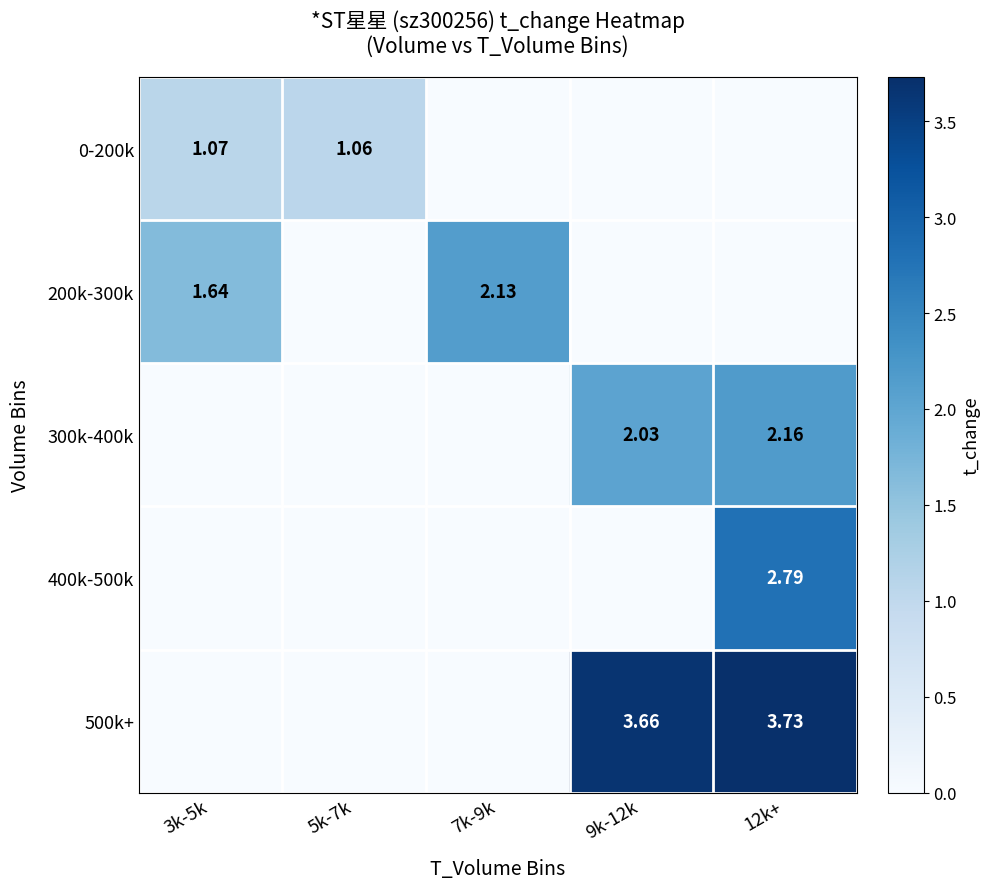

What is the difference between the highest and lowest values at 12k+?

3.7